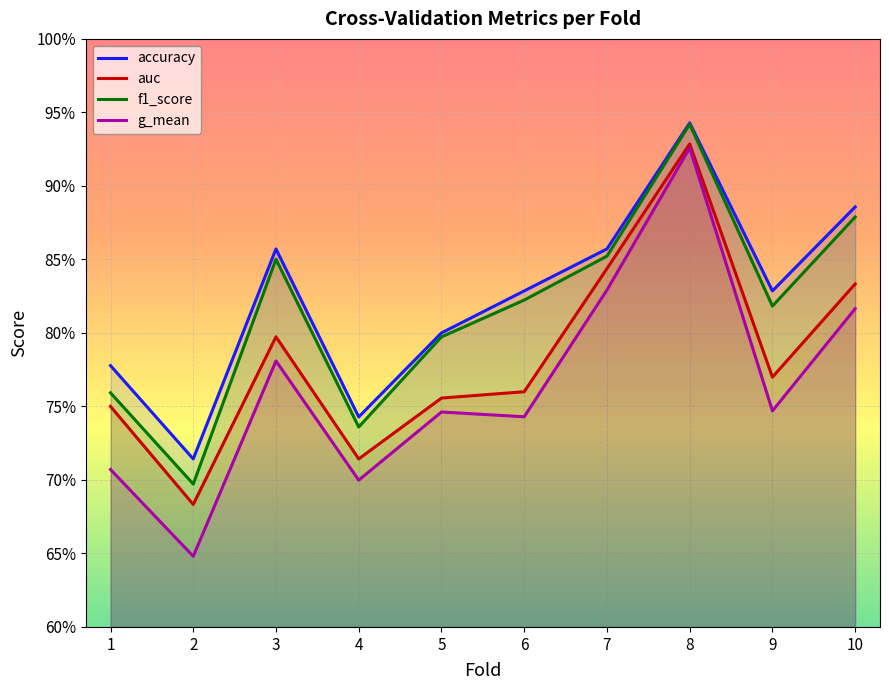

Read the auc value at 4.

0.7